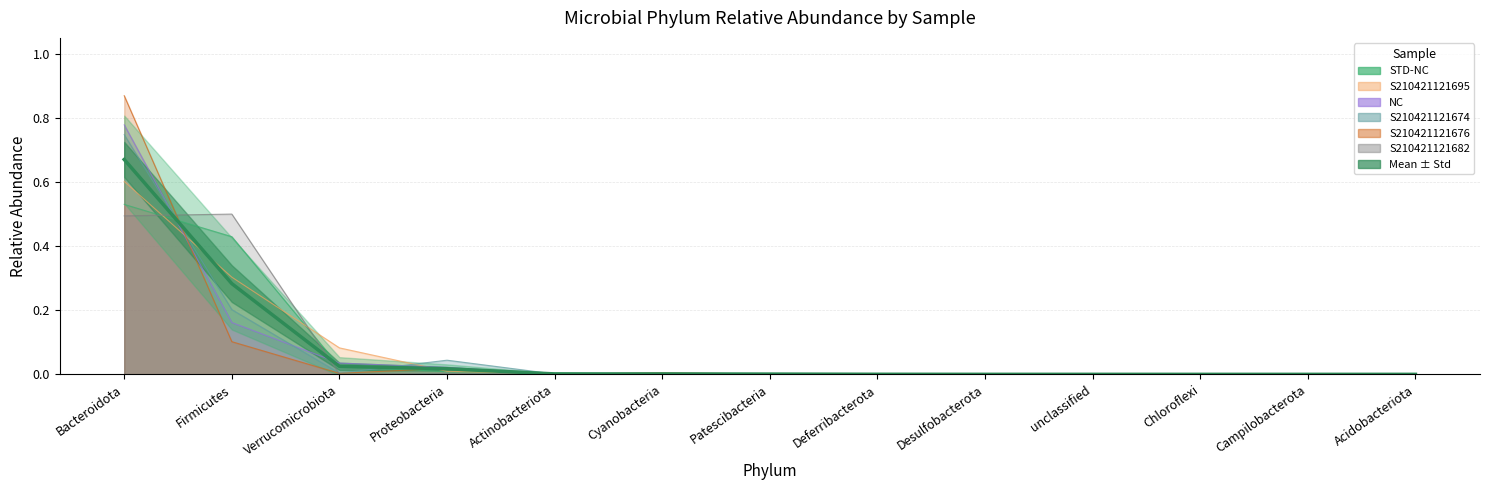

Between Desulfobacterota and Cyanobacteria, which is larger?

Cyanobacteria